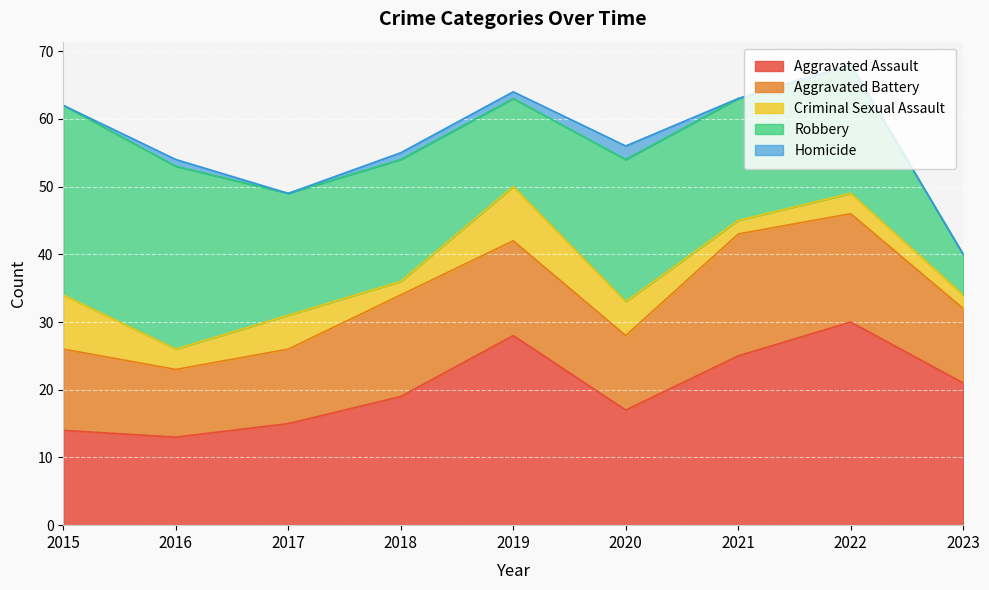

What is the sum of all Homicide values?

5